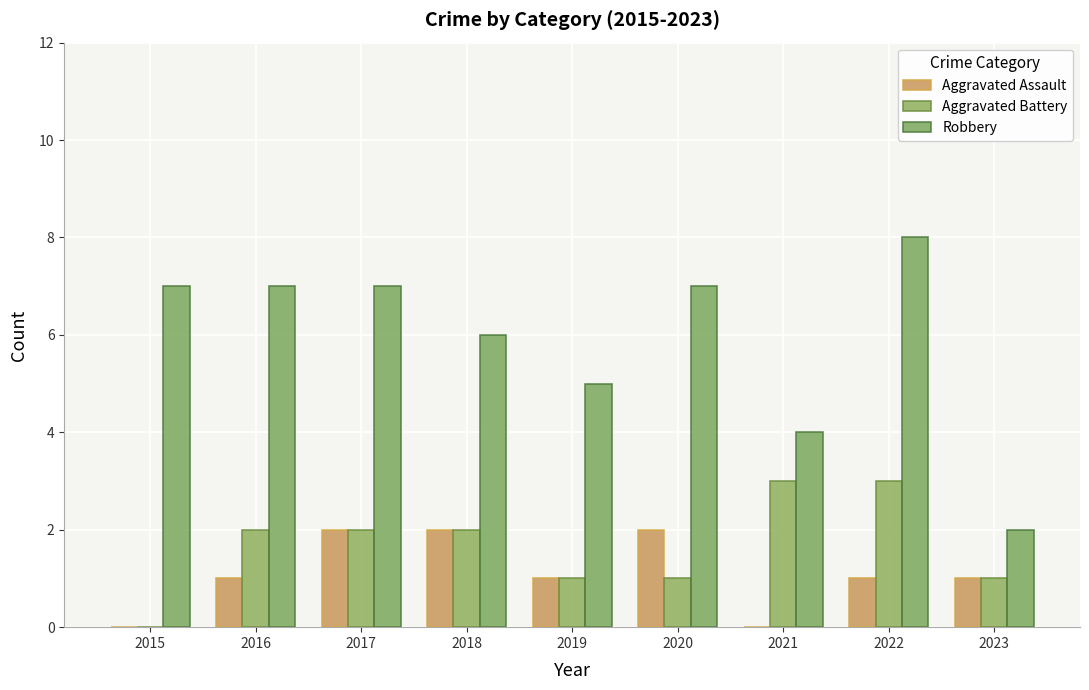

How many data points does each series have?

9